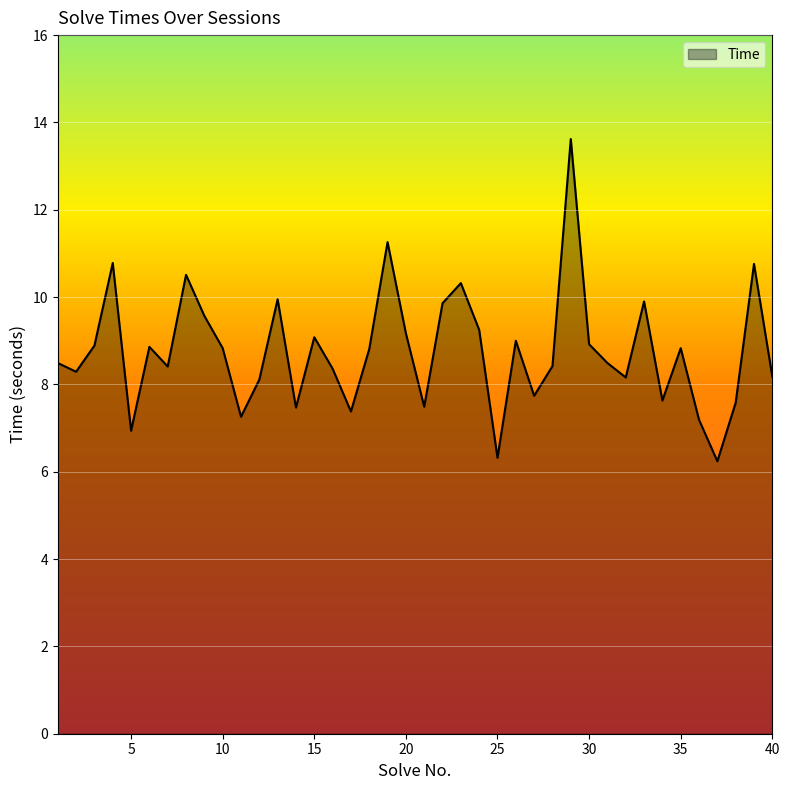

What is the minimum value shown in the chart?

6.2